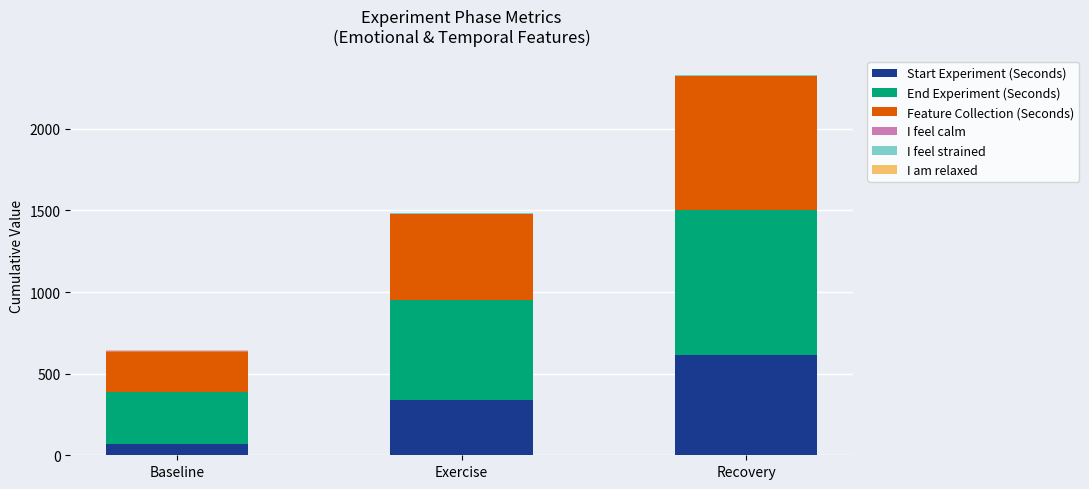

True or false: Start Experiment (Seconds) has a value of 617.0 at Recovery.

True